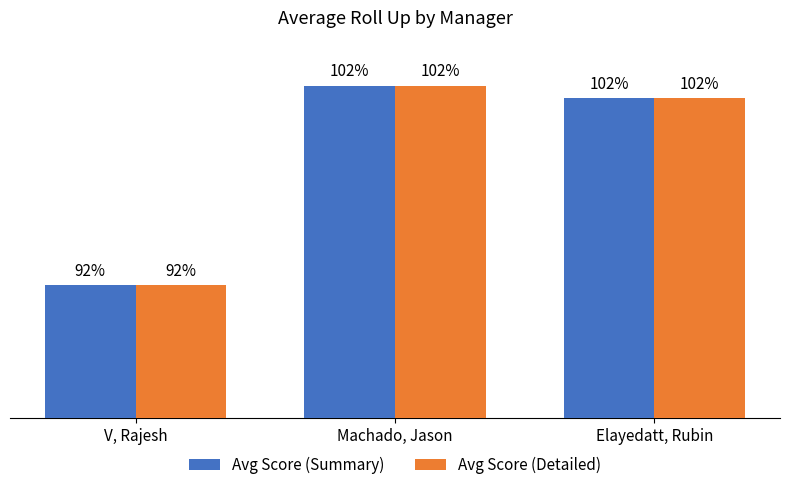

Are the bars grouped side by side (vs. stacked)?

Yes